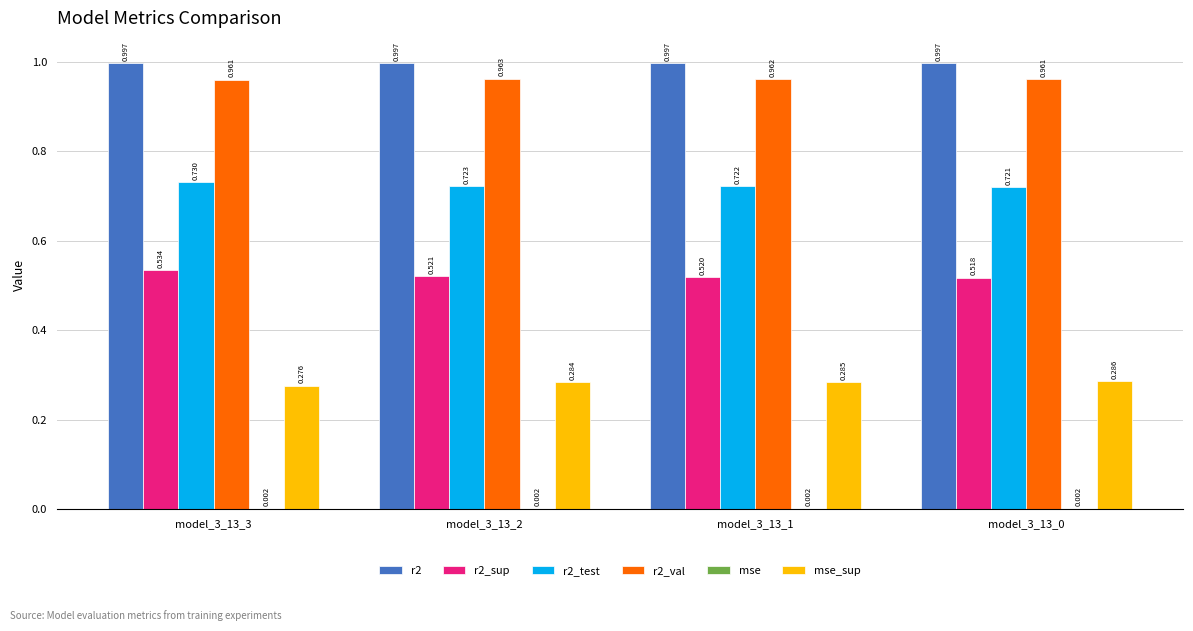

Is the value of mse at model_3_13_0 greater than the value of r2 at model_3_13_1?

No